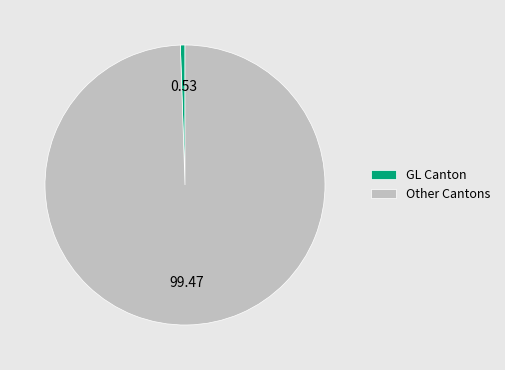

Is there a majority slice in this chart?

Yes